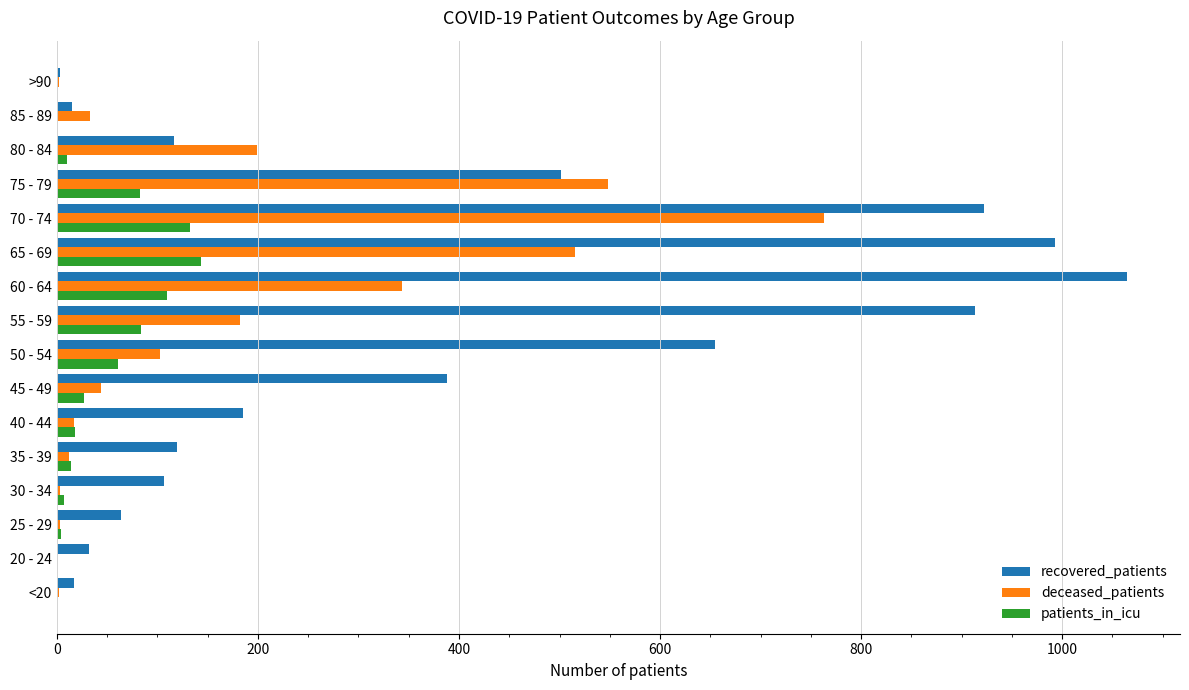

Which series has the largest total across all categories?

recovered_patients